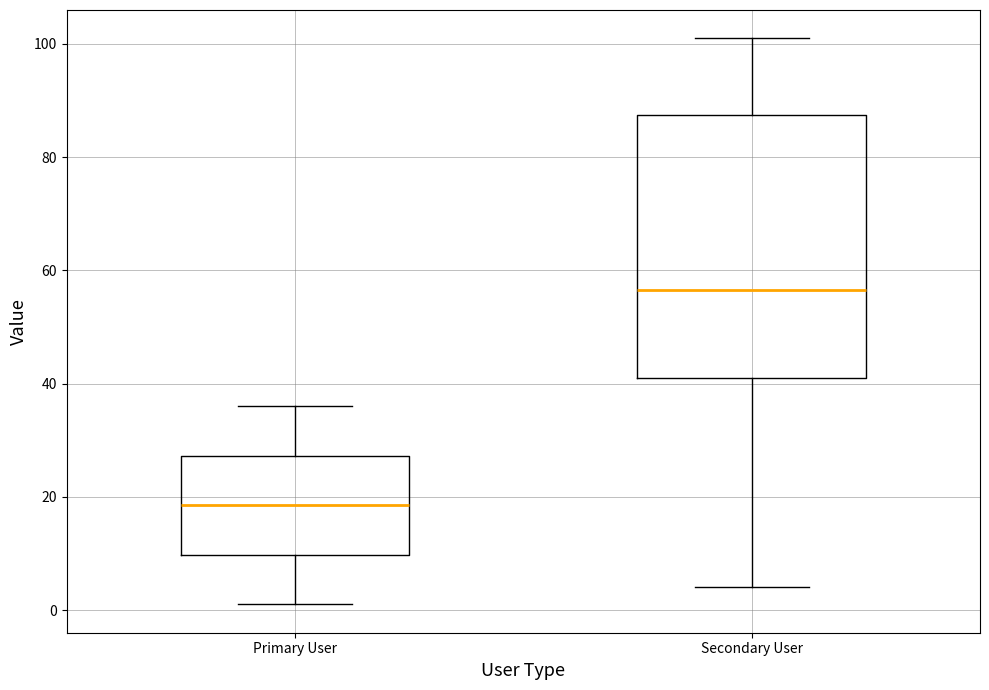

Which box has the highest median line?

Secondary User